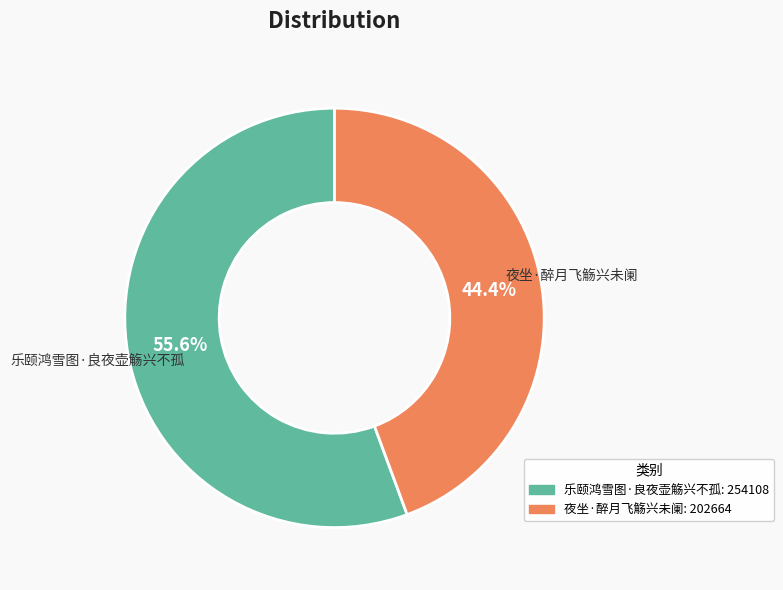

What is the total percentage of 夜坐·醉月飞觞兴未阑 and 乐颐鸿雪图·良夜壶觞兴不孤?

100.0%